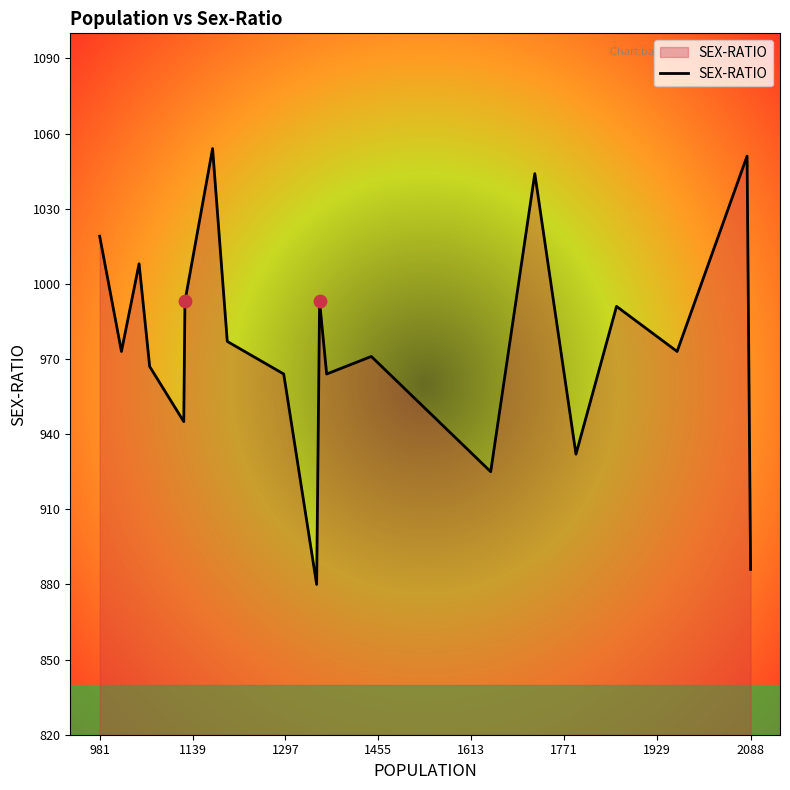

What is the greatest value displayed?

1054